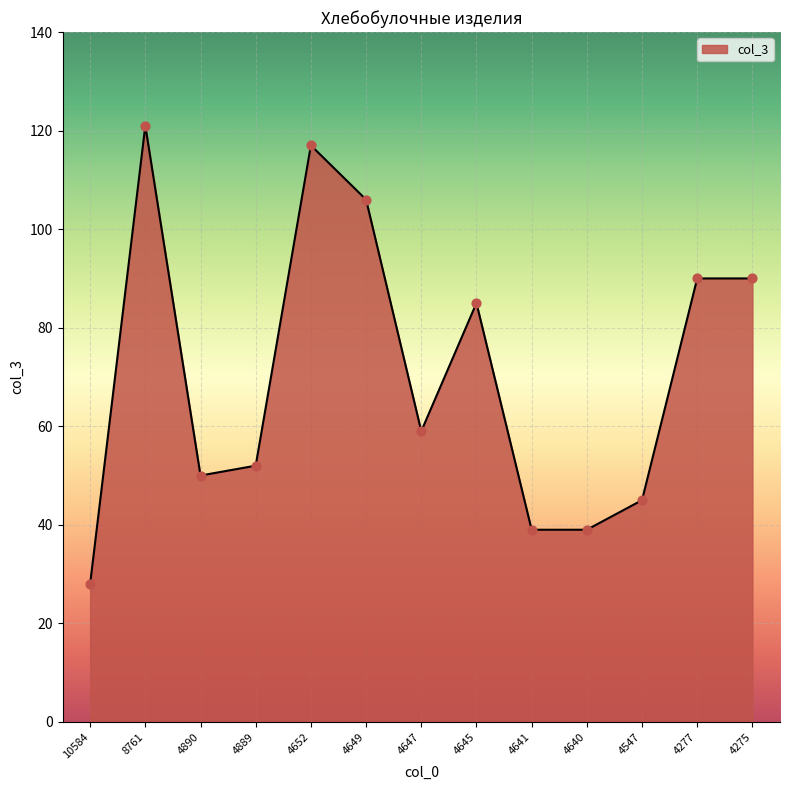

What is the change in value from 4640 to 4275?

+51